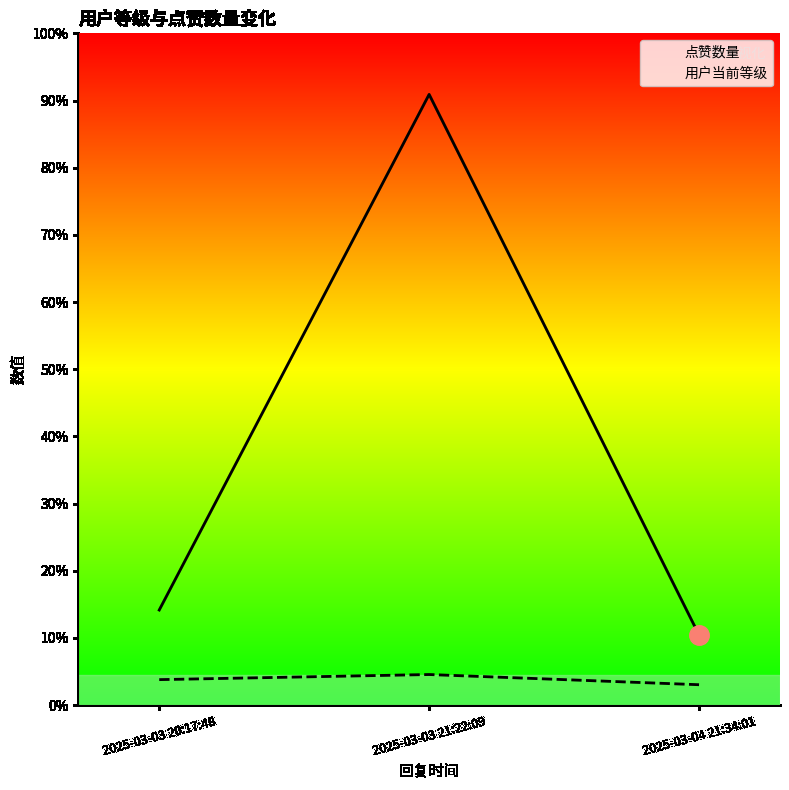

Does the chart have visible grid lines?

No